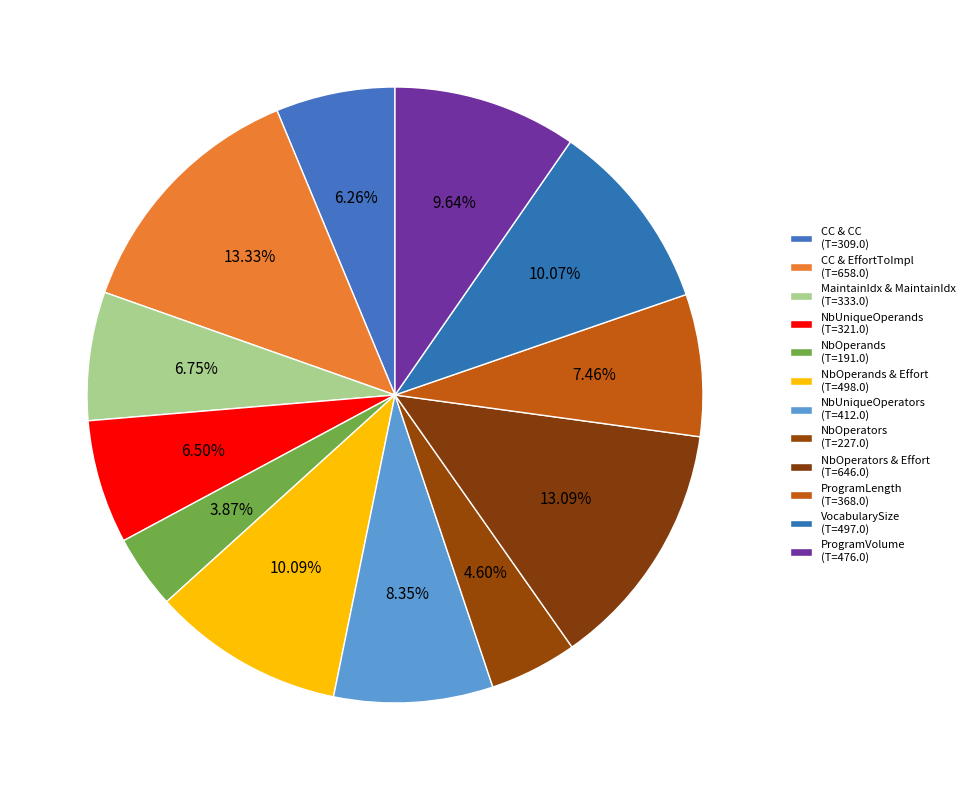

Count the number of slices in the pie.

12